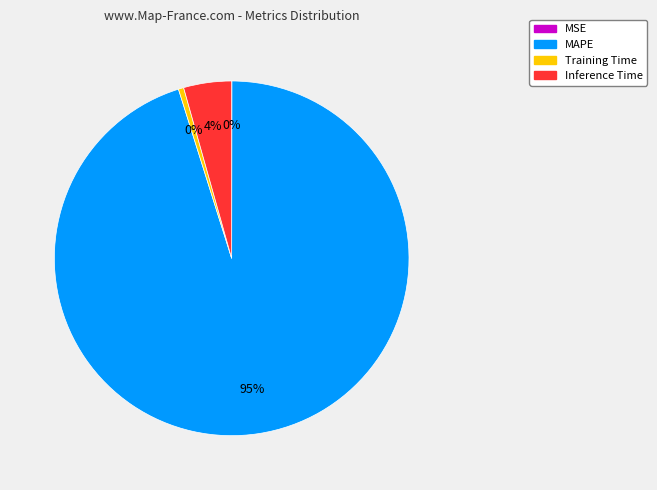

Is there a majority slice in this chart?

Yes